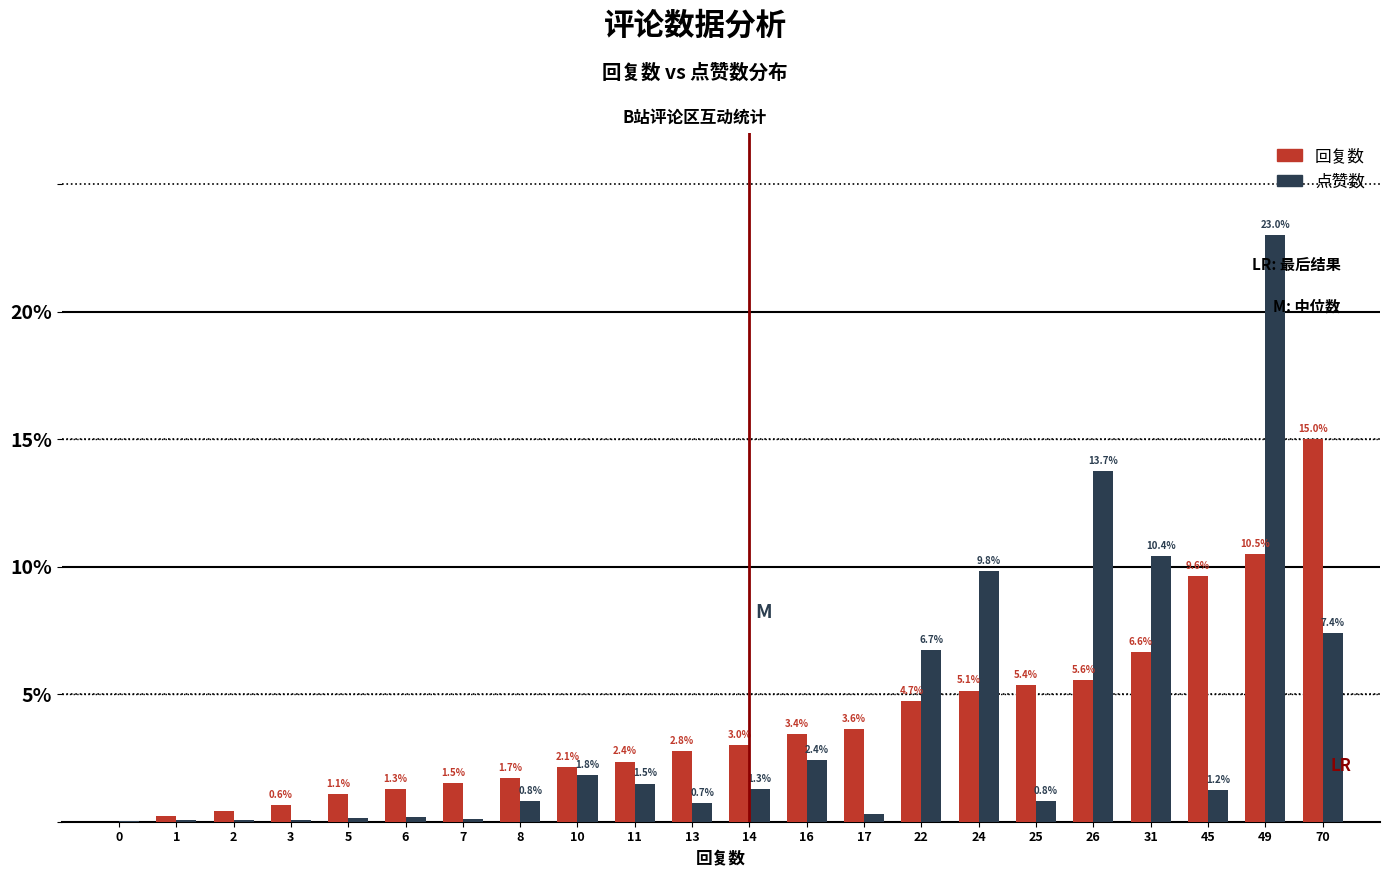

Are the bars grouped side by side (vs. stacked)?

Yes